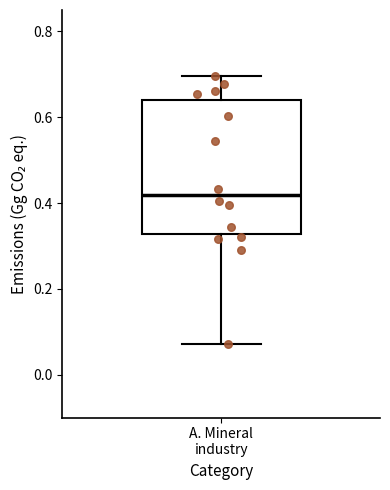

Read this box plot against the y-axis: the position of the median line, the range covered by the box, and the ends of both whiskers. The values are not printed on the chart, so give them approximately, as read against the axis.

median 0.42, box 0.32 to 0.64, whiskers 0.08 to 0.70